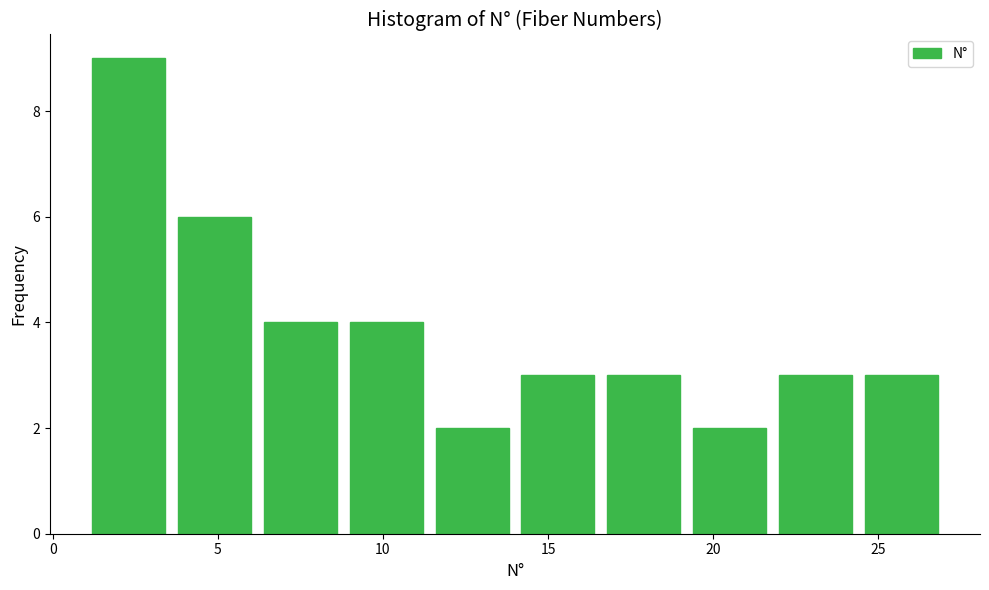

What is the height of the bar covering 21.8 to 24.4 on the x-axis? Neither the bar edges nor the heights are printed on the chart, so give them approximately, as read against the axes.

3